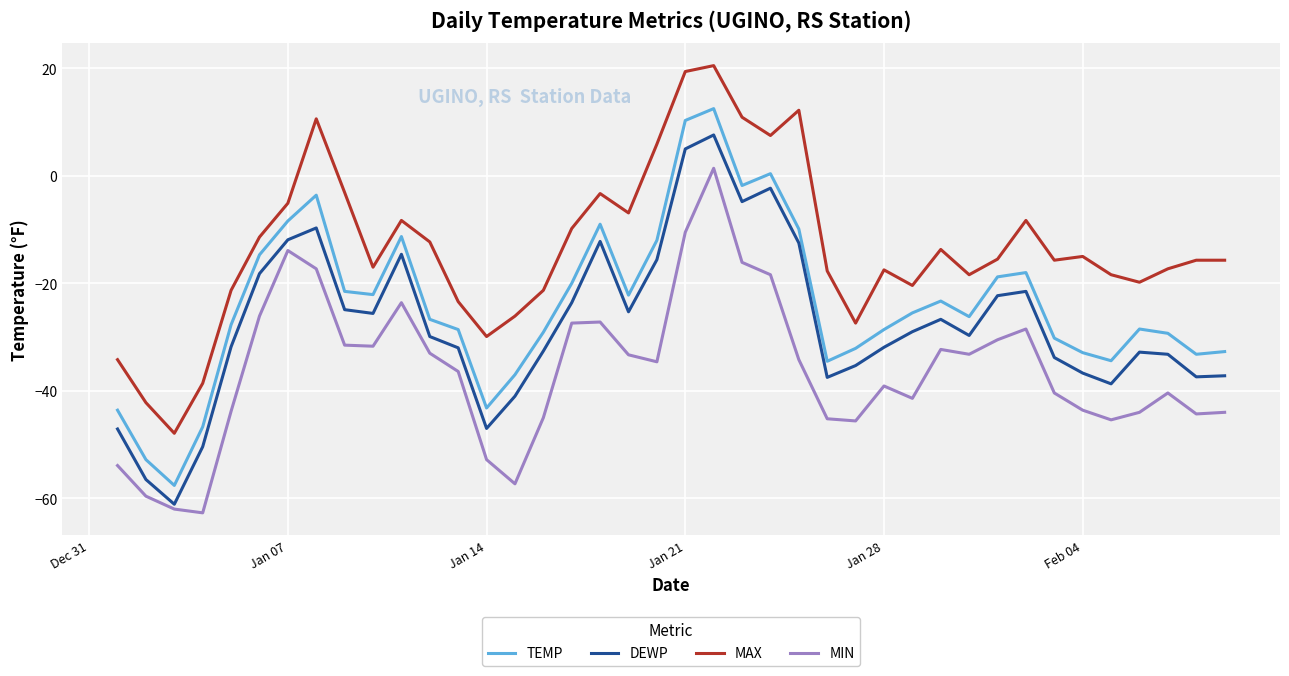

At how many categories does at least one series exceed 13?

2